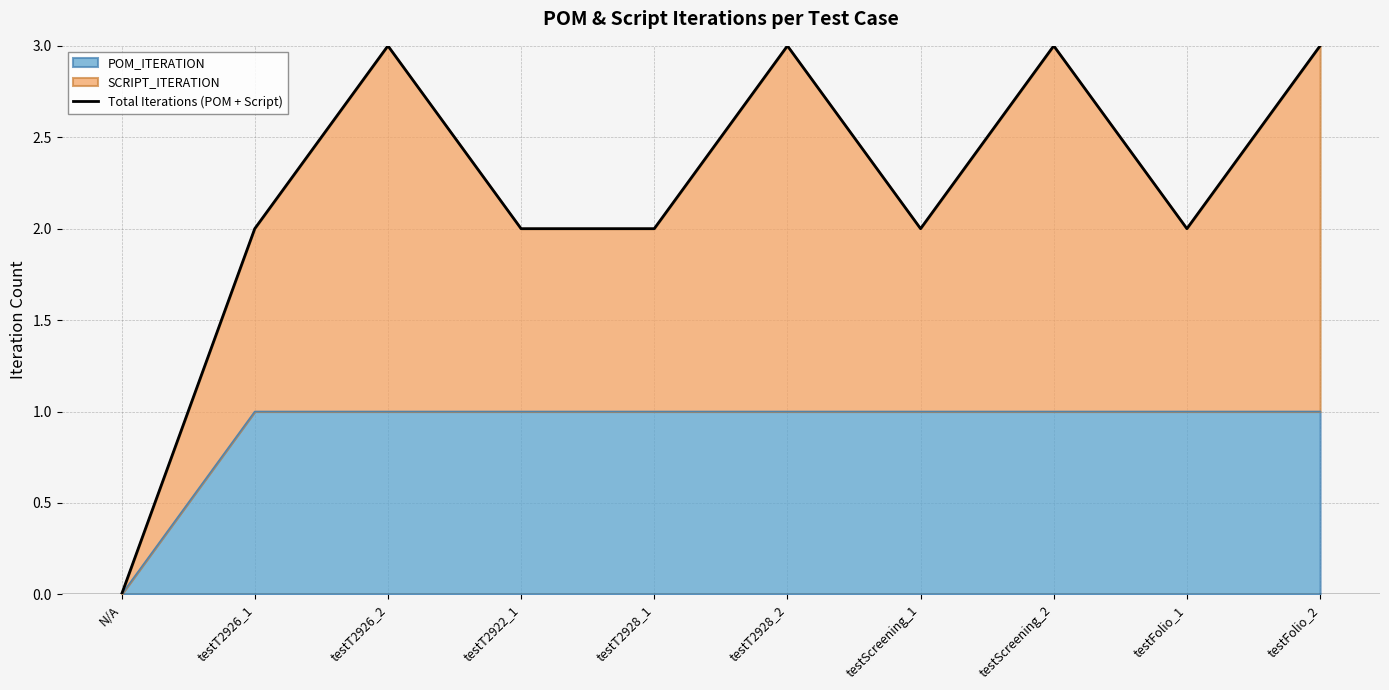

How many values are between 2 and 3?

9